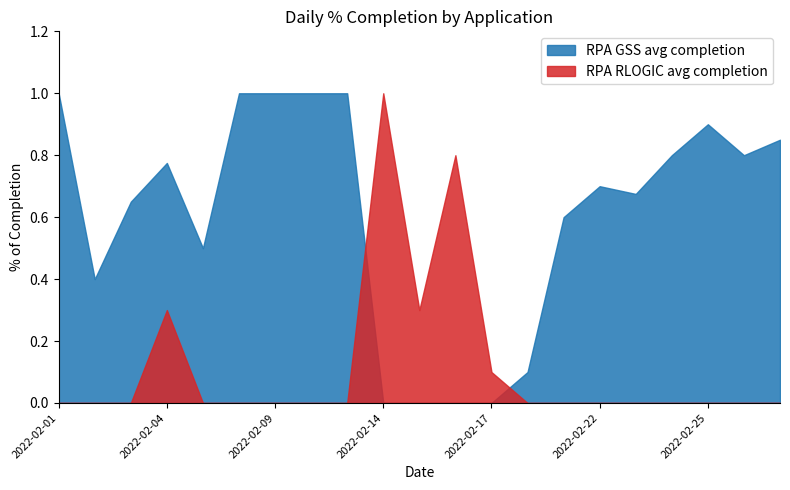

Reading right to left, list all the values displayed in this chart.

RPA GSS avg completion: 2022-03-01=0.8	2022-02-28=0.8	2022-02-25=0.9	2022-02-24=0.8	2022-02-23=0.7	2022-02-22=0.7	2022-02-21=0.6	2022-02-18=0.1	2022-02-17=0.0	2022-02-16=0.0	2022-02-15=0.0	2022-02-14=0.0	2022-02-11=1.0	2022-02-10=1.0	2022-02-09=1.0	2022-02-08=1.0	2022-02-07=0.5	2022-02-04=0.8	2022-02-03=0.7	2022-02-02=0.4	2022-02-01=1.0
RPA RLOGIC avg completion: 2022-03-01=0.0	2022-02-28=0.0	2022-02-25=0.0	2022-02-24=0.0	2022-02-23=0.0	2022-02-22=0.0	2022-02-21=0.0	2022-02-18=0.0	2022-02-17=0.1	2022-02-16=0.8	2022-02-15=0.3	2022-02-14=1.0	2022-02-11=0.0	2022-02-10=0.0	2022-02-09=0.0	2022-02-08=0.0	2022-02-07=0.0	2022-02-04=0.3	2022-02-03=0.0	2022-02-02=0.0	2022-02-01=0.0